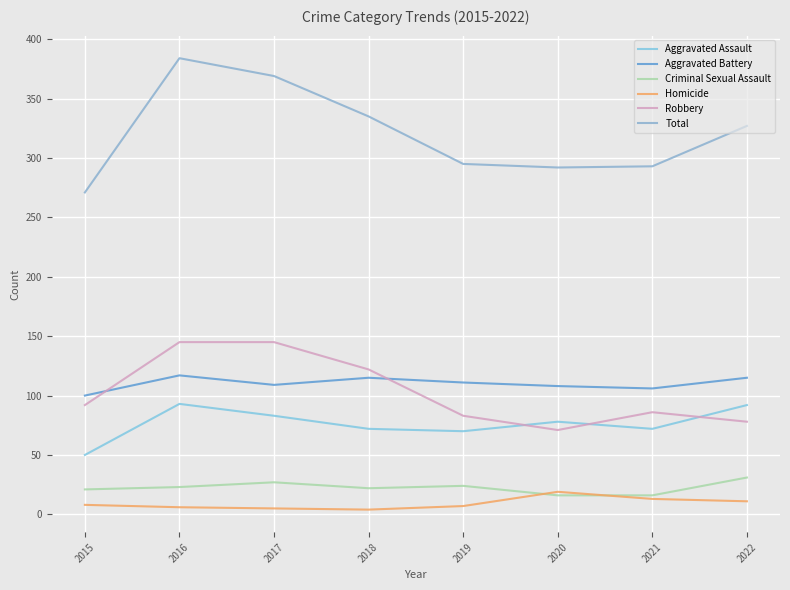

What are all the series names shown in the legend?

Aggravated Assault, Aggravated Battery, Criminal Sexual Assault, Homicide, Robbery, Total